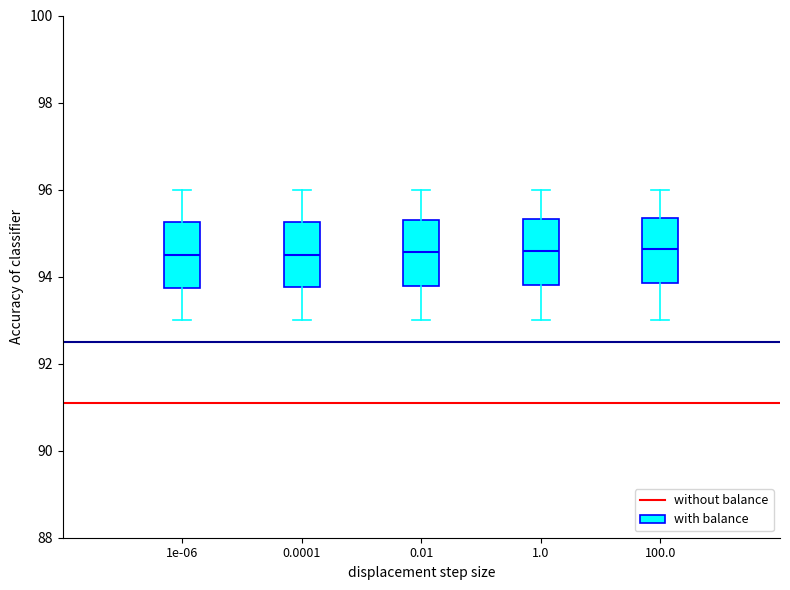

Where is the upper edge of the box at x = 100.0 on the y-axis? The values are not printed on the chart, so give them approximately, as read against the axis.

95.4